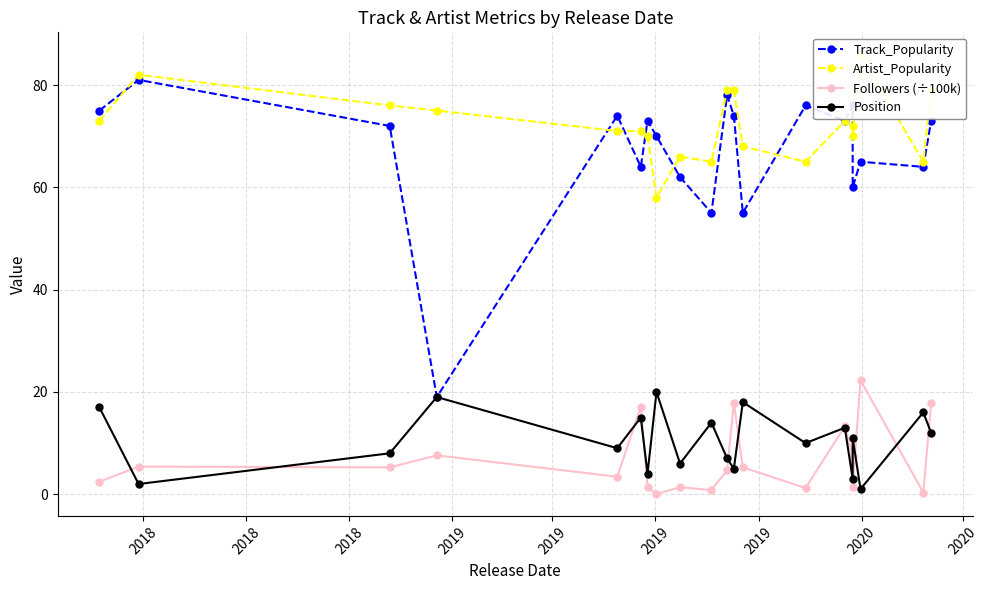

How many data points in Position are less than 11?

10